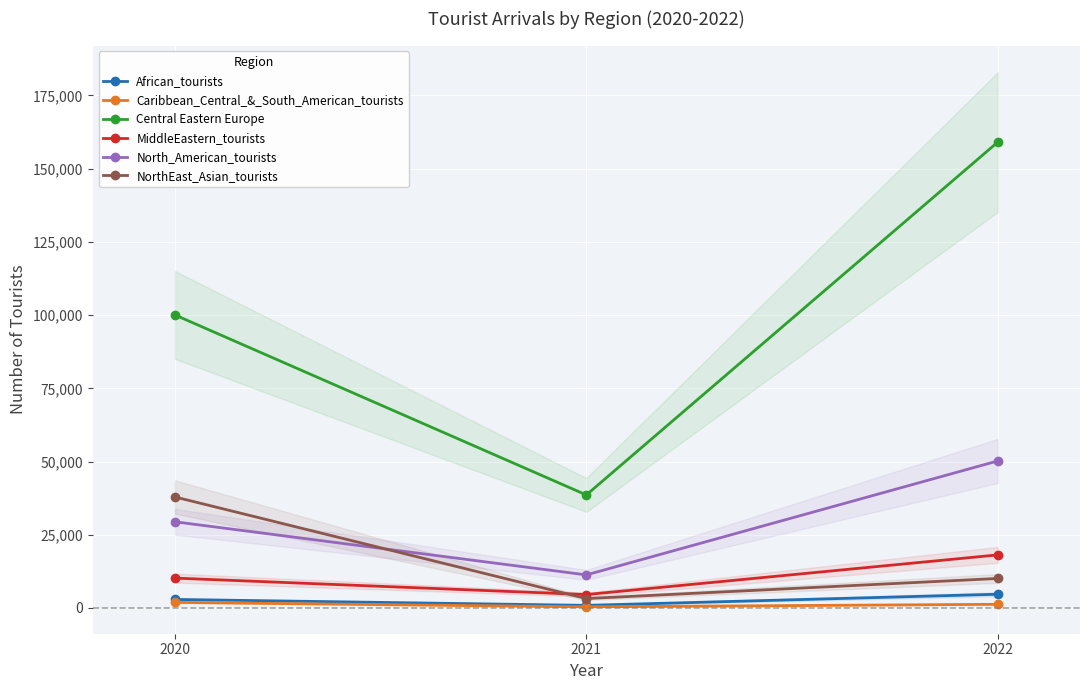

How many data points in NorthEast_Asian_tourists are above 10061?

1